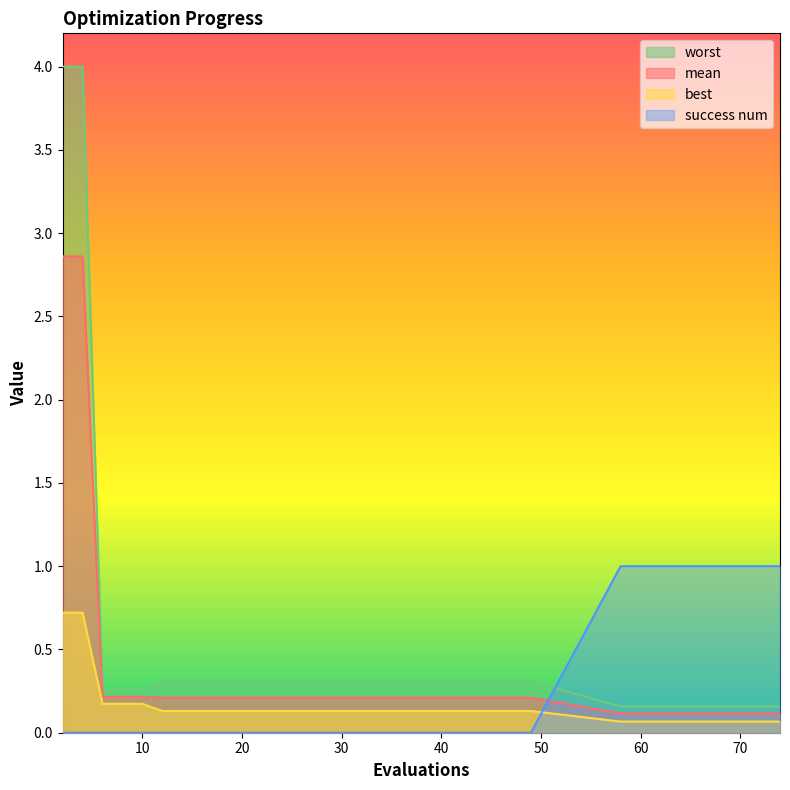

How many lines are shown in the chart?

4